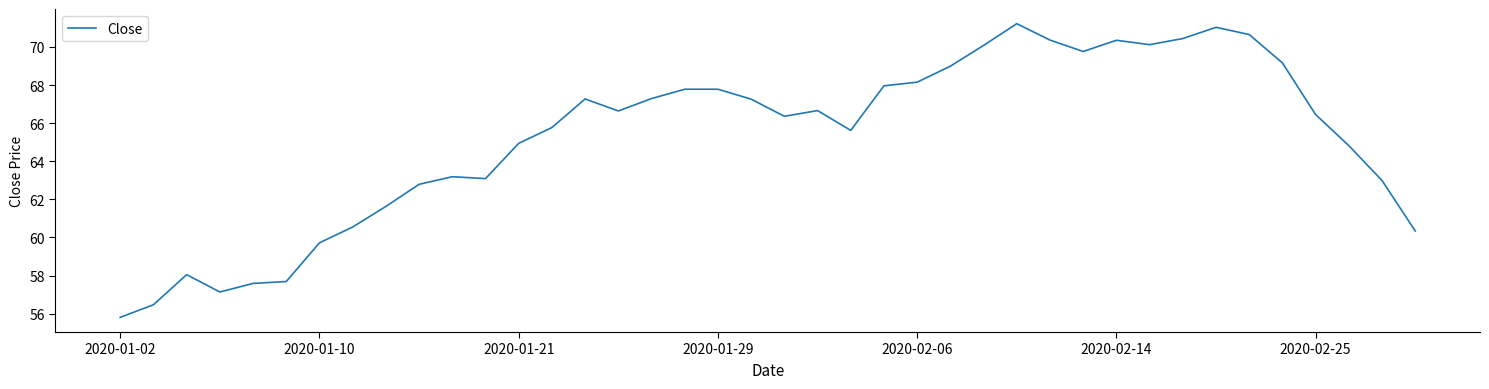

What is the smallest value displayed?

55.8